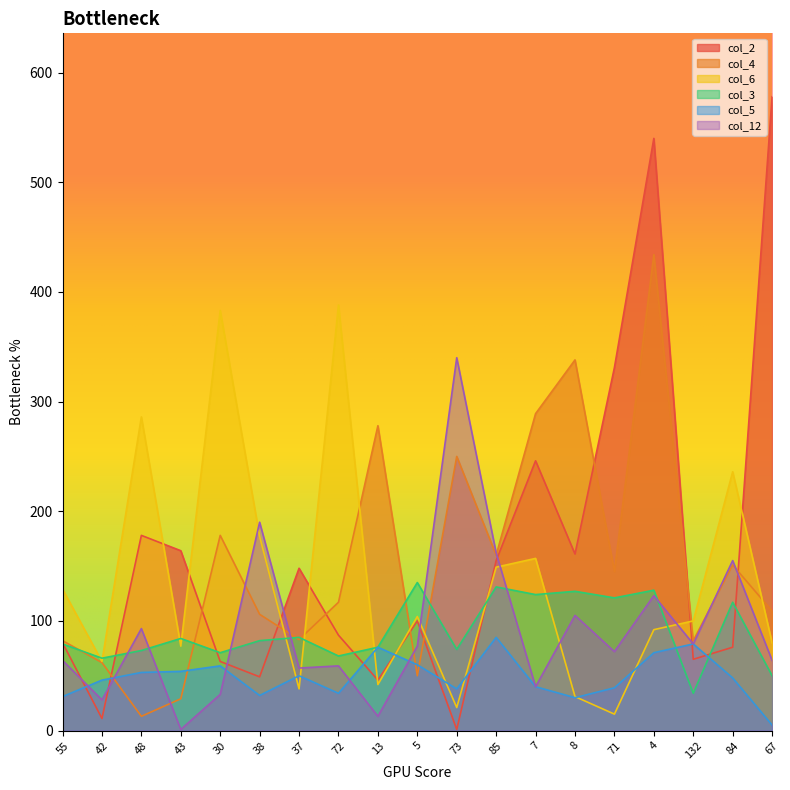

Which series ends up on top after the final intersection of col_5 and col_12?

col_12